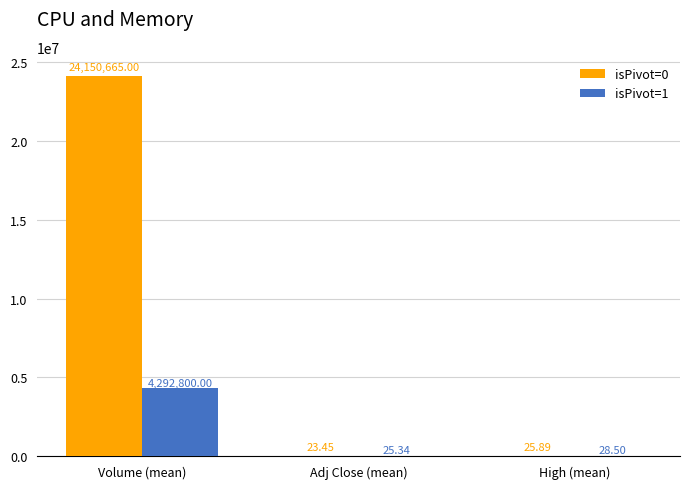

How many categories are shown in the chart?

3